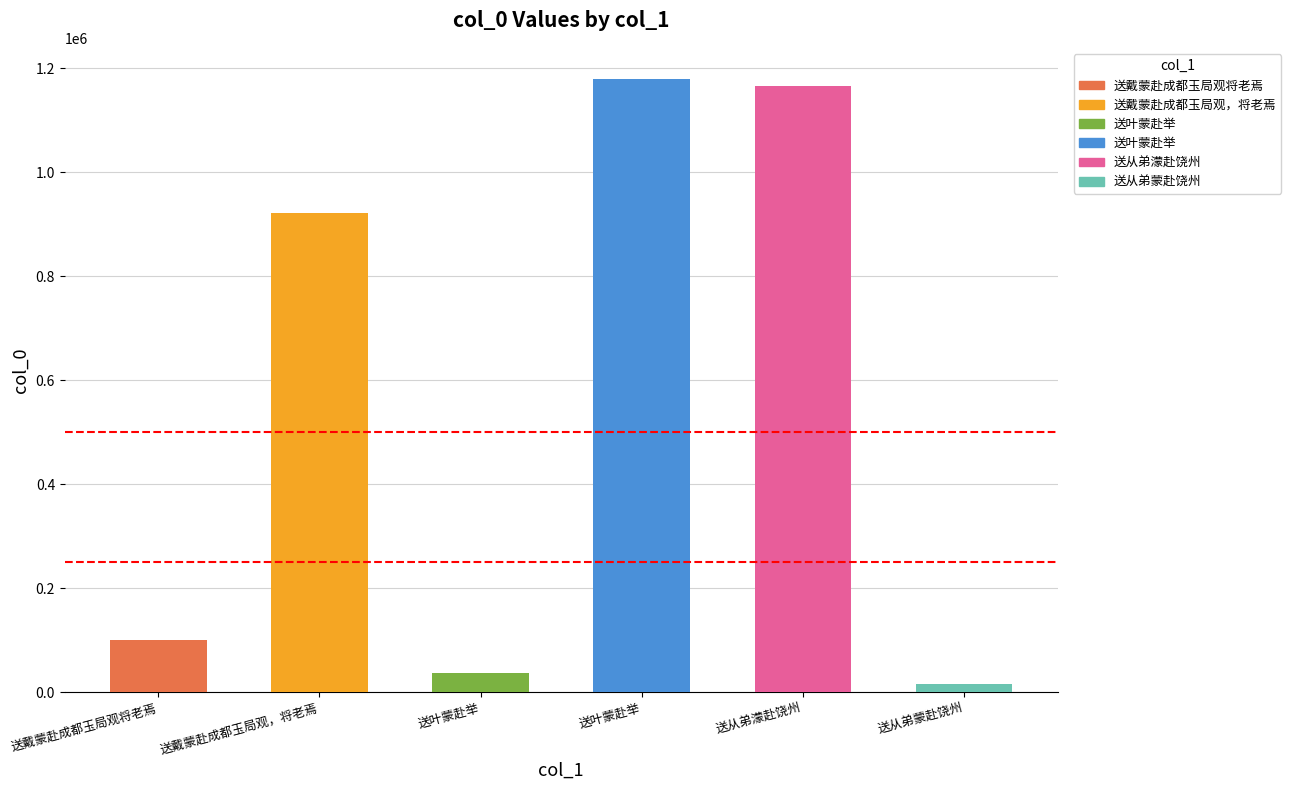

What is the change in value from 送戴蒙赴成都玉局观将老焉 to 送叶蒙赴举?

-63532